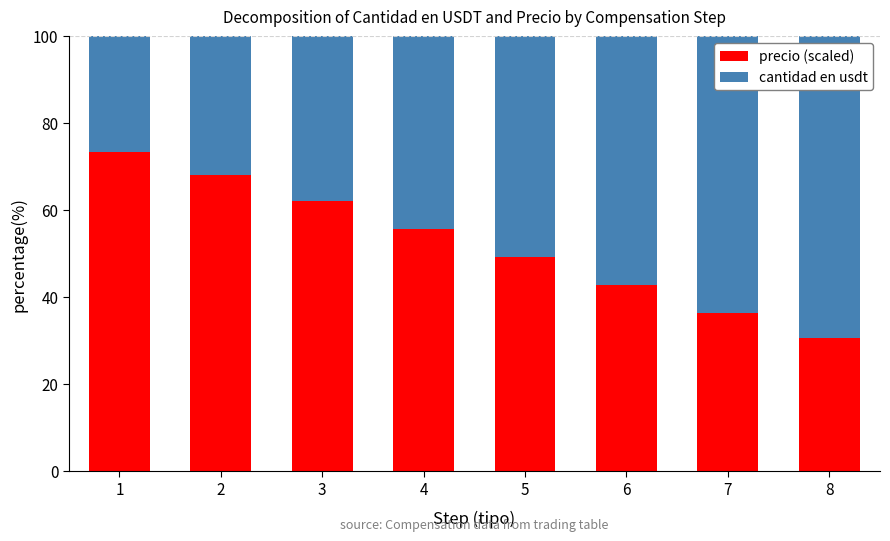

Read the precio (scaled) value at 3.

62.1